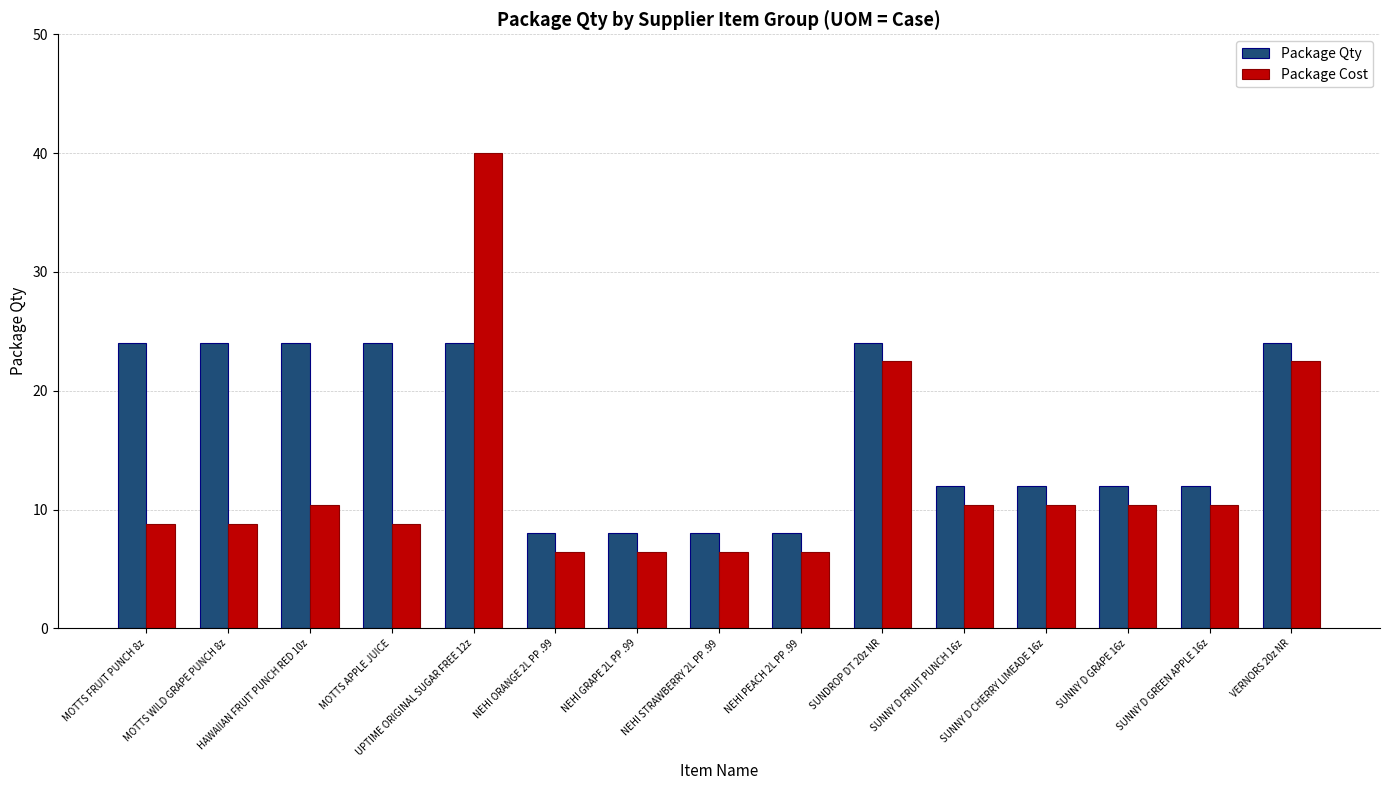

Which label corresponds to the largest value in the chart?

UPTIME ORIGINAL SUGAR FREE 12z